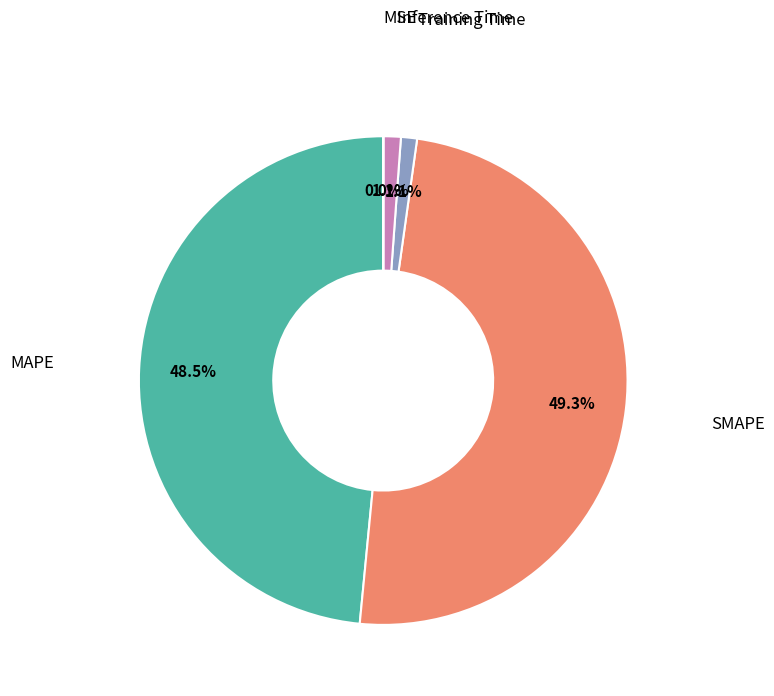

To the nearest percent, what is the average slice percentage?

20%